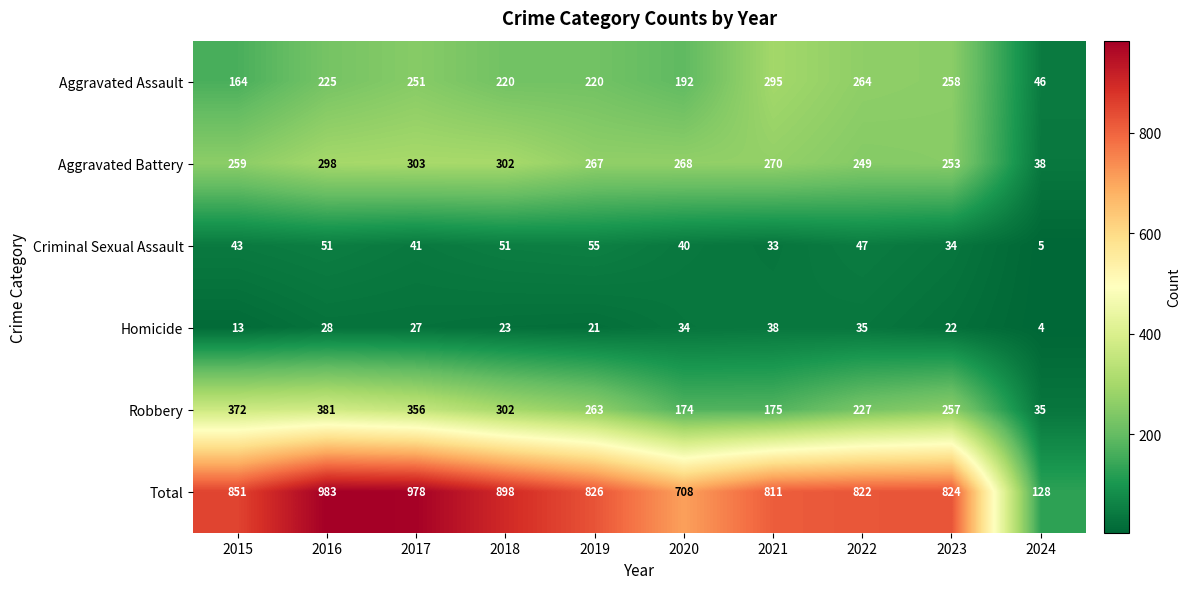

At which category is the sum across all series the highest?

2016